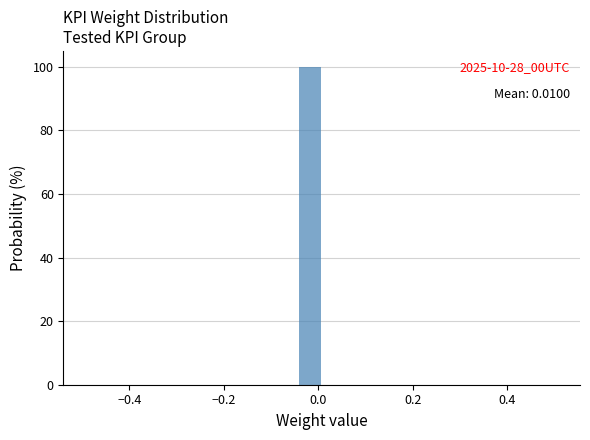

Read against the x-axis, roughly where is the centre of the tallest bar?

-0.02